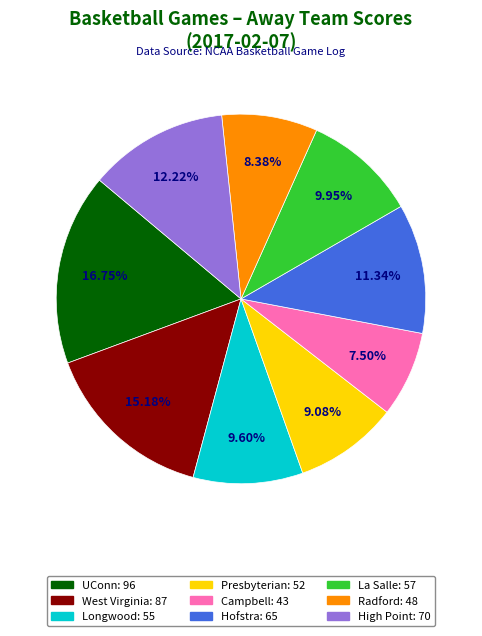

Combined, do West Virginia and Radford account for over 50%?

No